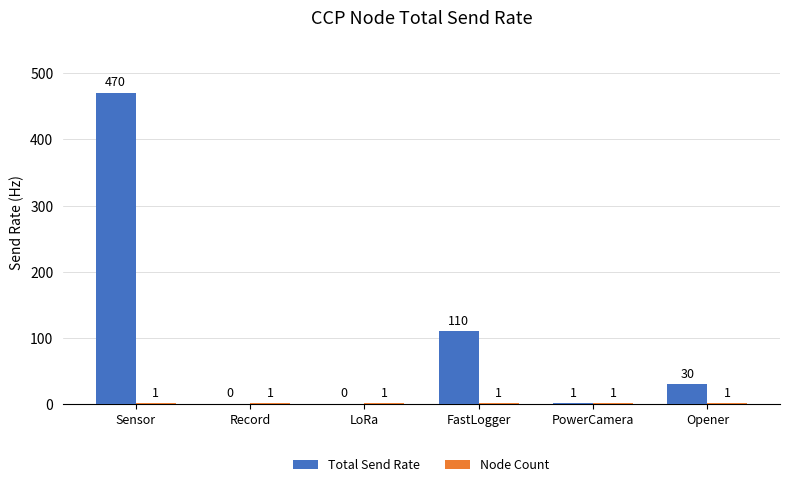

What is the greatest value displayed?

470